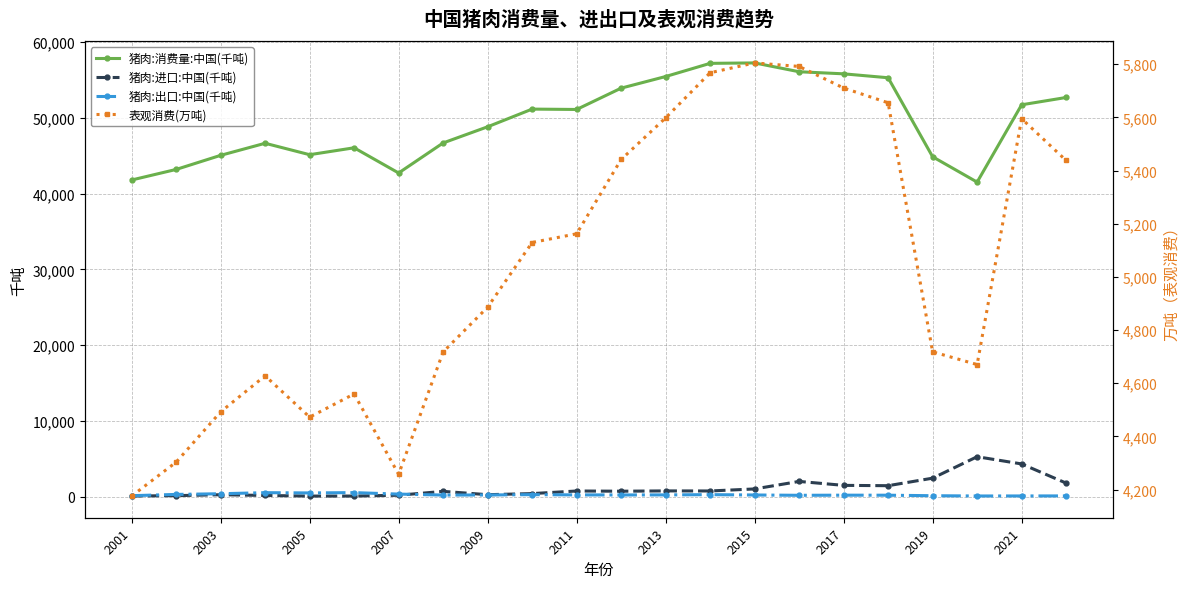

Rank the series by their maximum value, from highest to lowest.

猪肉:消费量:中国(千吨), 表观消费(万吨), 猪肉:进口:中国(千吨), 猪肉:出口:中国(千吨)